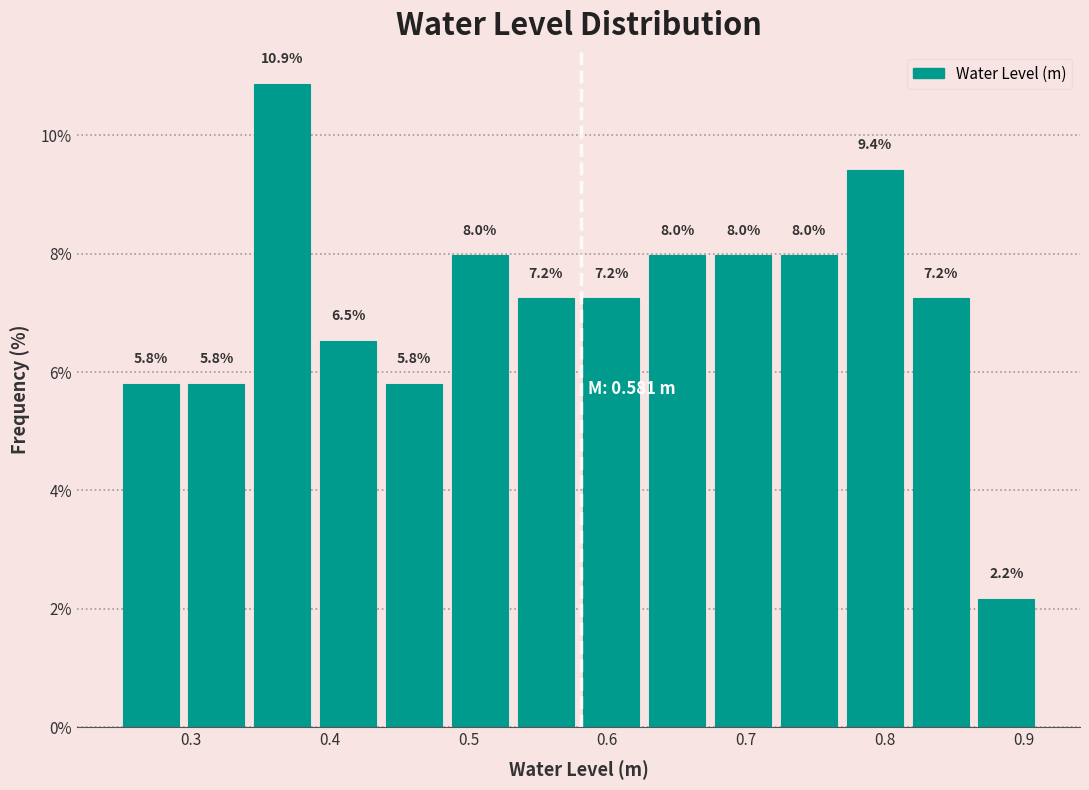

Reading left to right, transcribe this chart: for each bar, give the range it covers on the x-axis and its height. The bar edges are not printed on the chart, so give them approximately, as read against the axis.

0.25 to 0.29: 5.8
0.29 to 0.34: 5.8
0.34 to 0.39: 10.9
0.39 to 0.44: 6.5
0.44 to 0.48: 5.8
0.48 to 0.53: 8.0
0.53 to 0.58: 7.2
0.58 to 0.63: 7.2
0.63 to 0.67: 8.0
0.67 to 0.72: 8.0
0.72 to 0.77: 8.0
0.77 to 0.82: 9.4
0.82 to 0.86: 7.2
0.86 to 0.91: 2.2